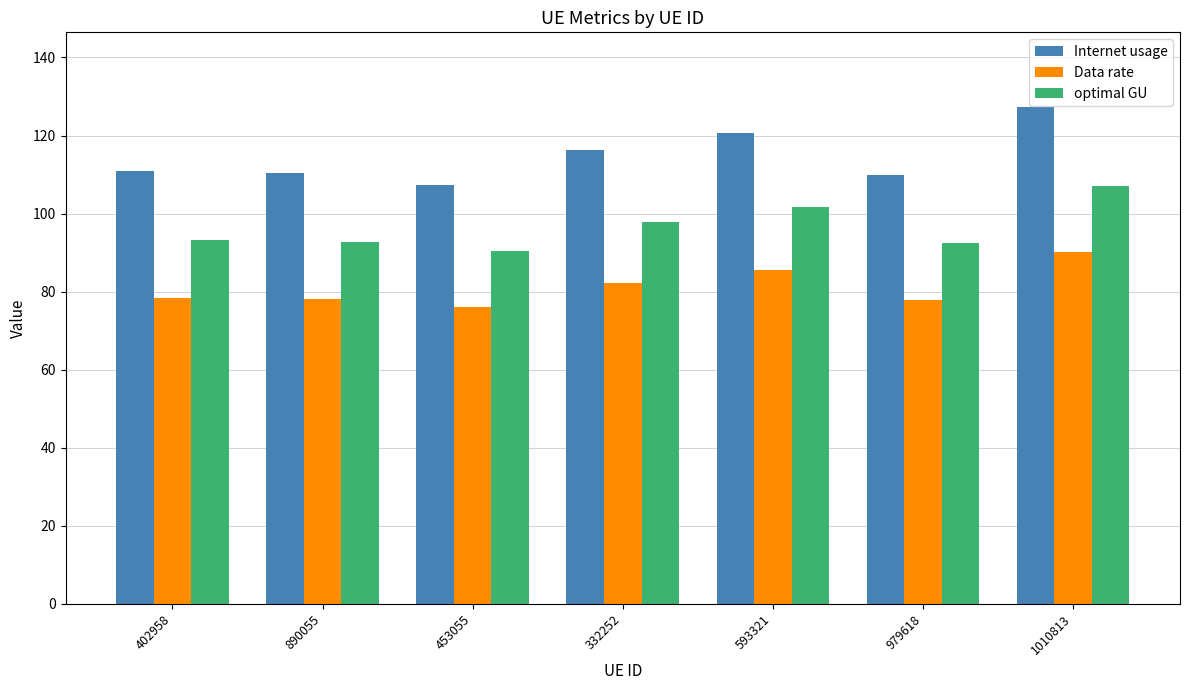

Is it true that Internet usage equals 56.3 at 890055?

False